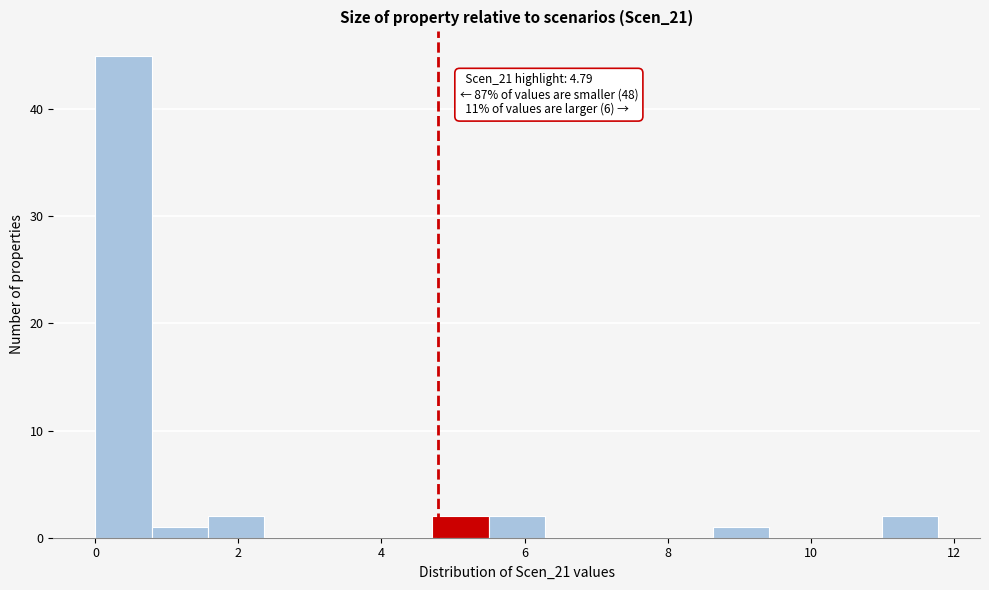

Around what value on the x-axis is the tallest bar? Give the approximate position of its centre, as read against the axis.

0.4